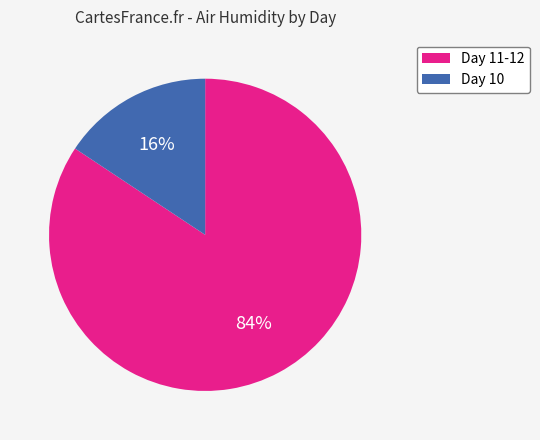

Is there any slice that represents more than half of the pie?

Yes